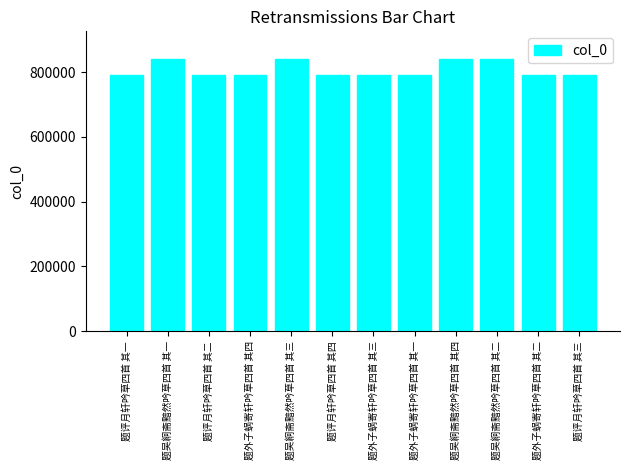

How many categories are shown in the chart?

12